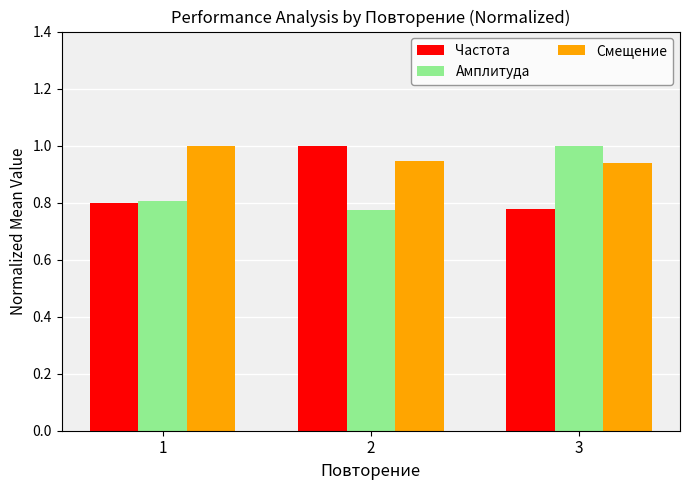

The value of Частота at 2 is 1.0. True or false?

True